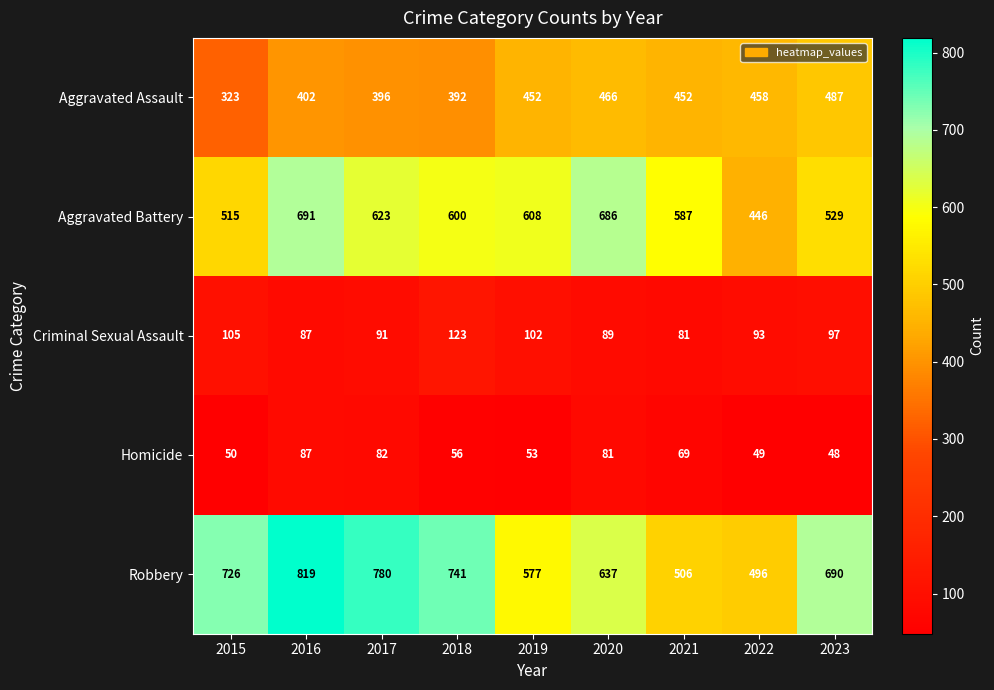

What is the minimum value for Criminal Sexual Assault?

81